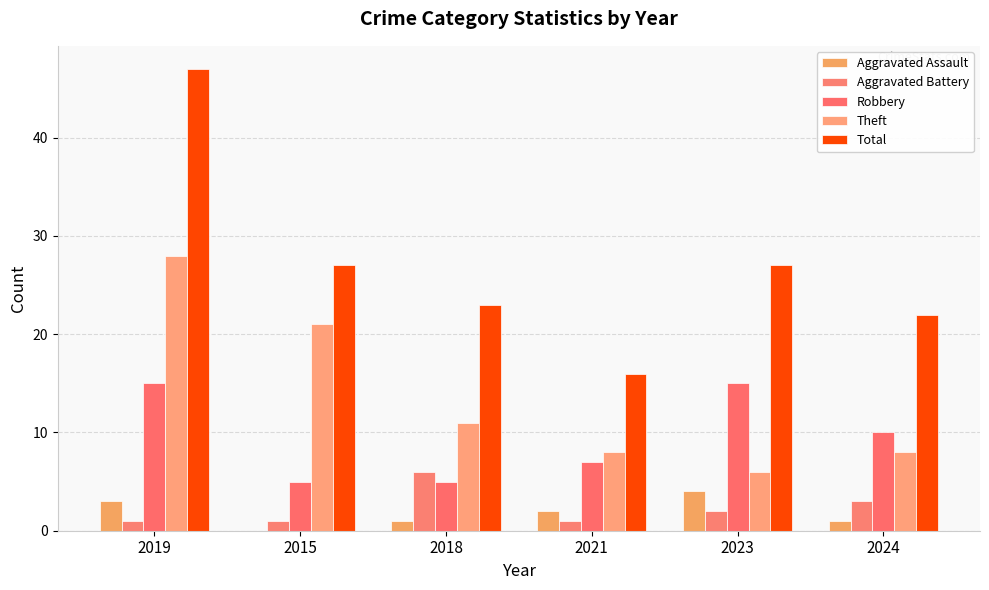

Read the Theft value at 2023, to the nearest 5.

5